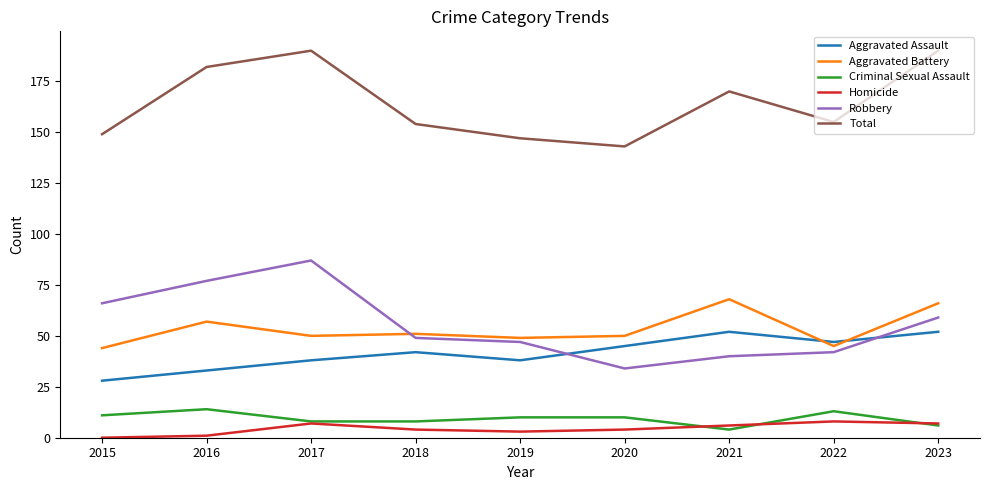

True or false: Total has more than 1 points higher than both neighbors.

True